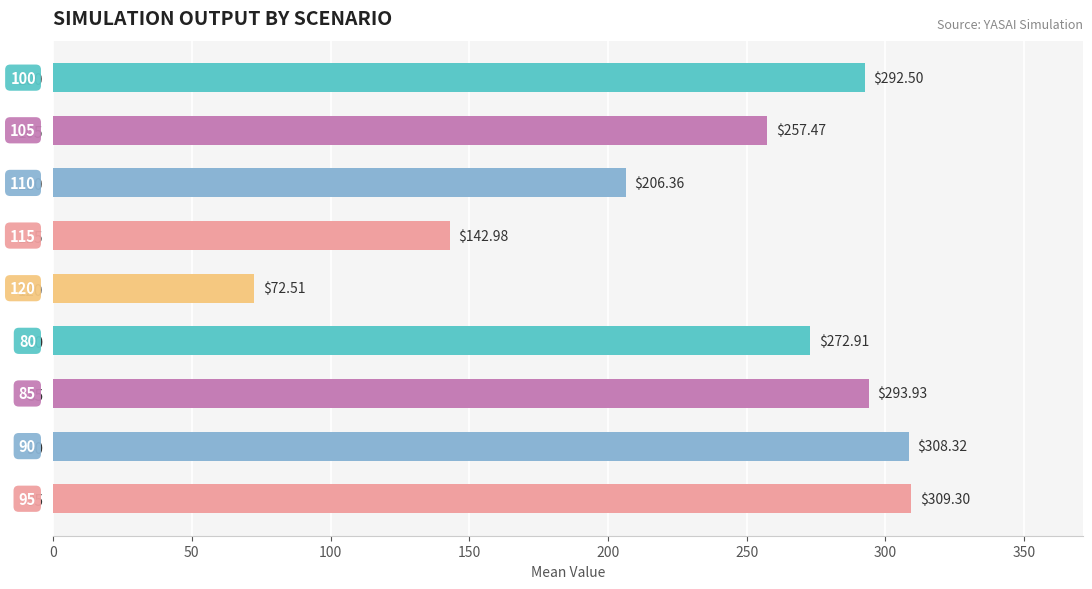

At which label is the value closest to 190?

110